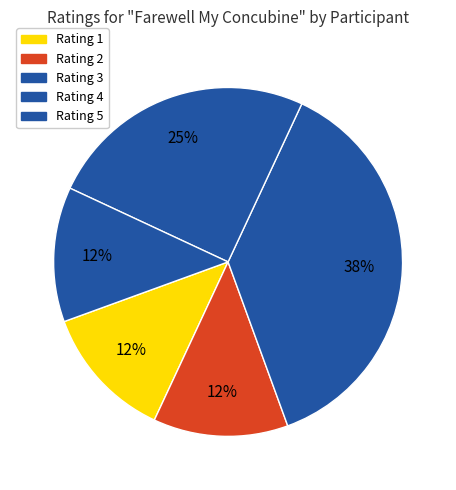

How many segments does this pie chart have?

5